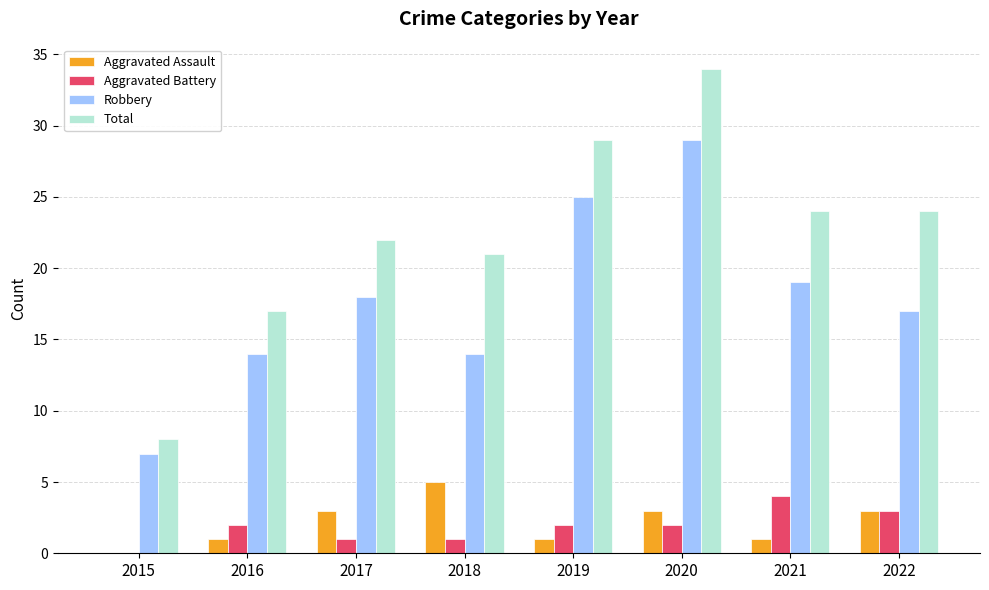

What is the maximum value for Aggravated Assault?

5